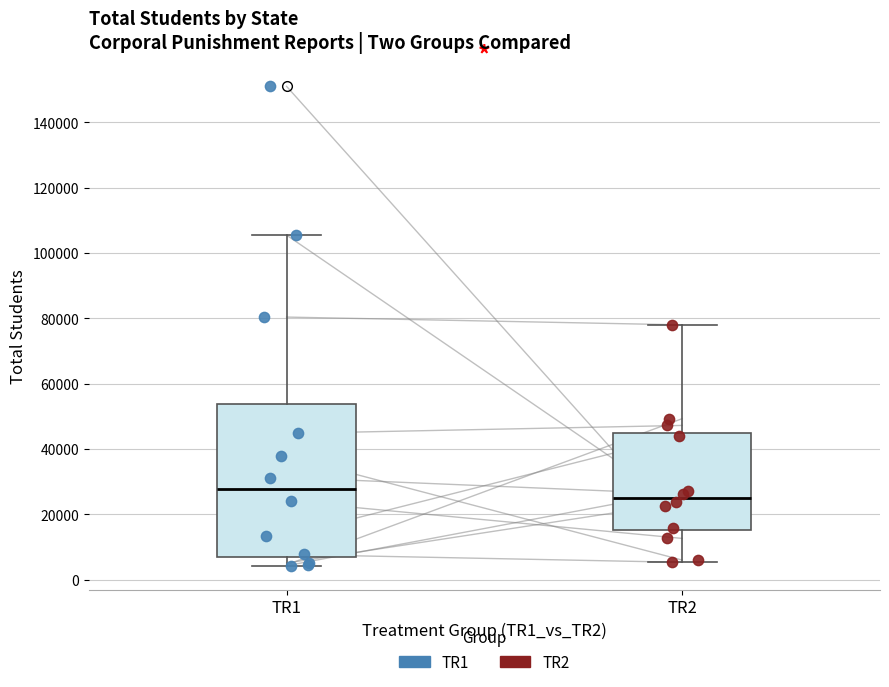

Which box has the lowest median line?

TR2